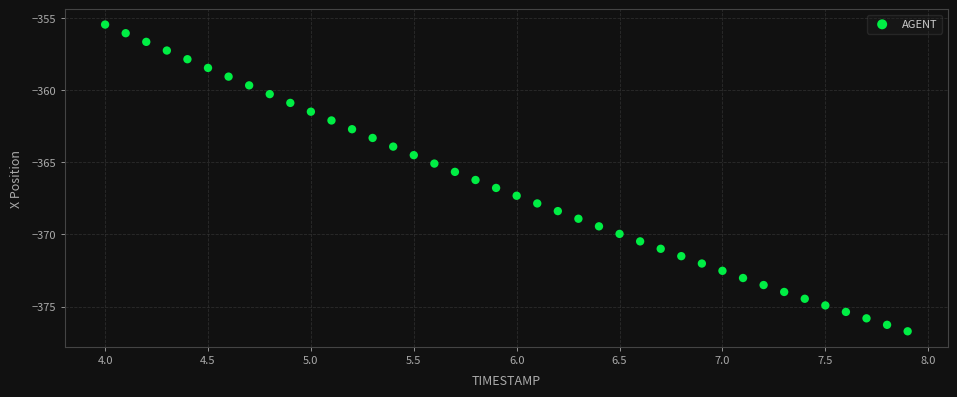

What is the range of Y values (max minus min)?

21.2